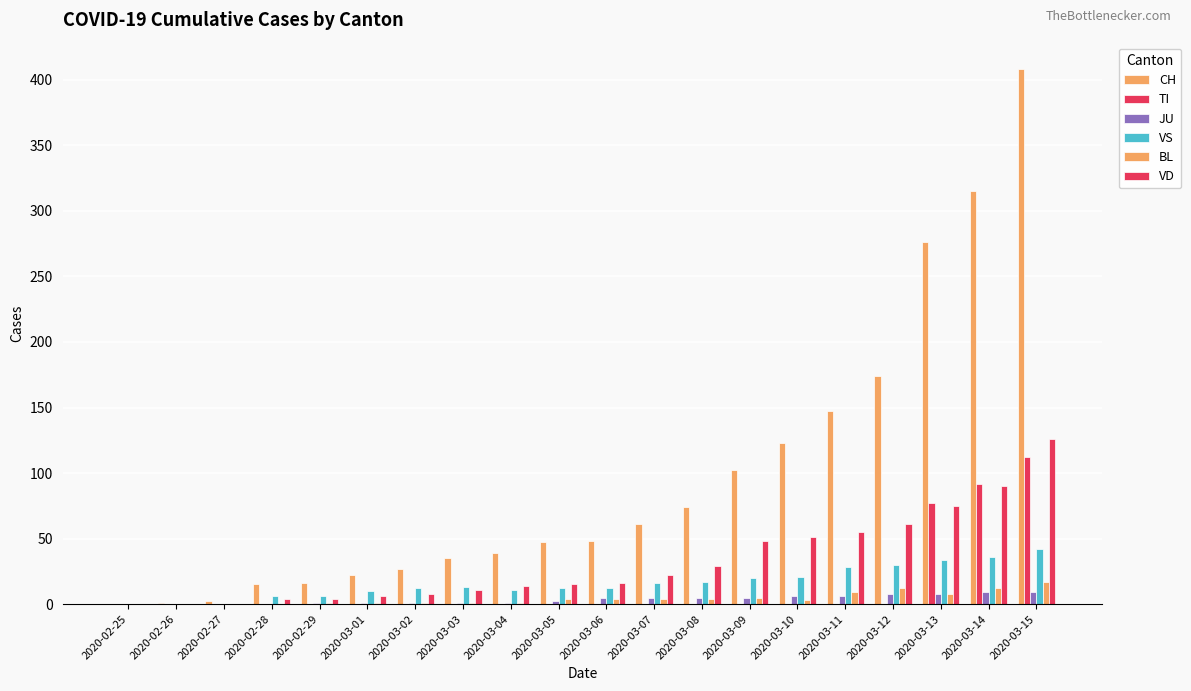

Does the chart contain stacked bars?

No